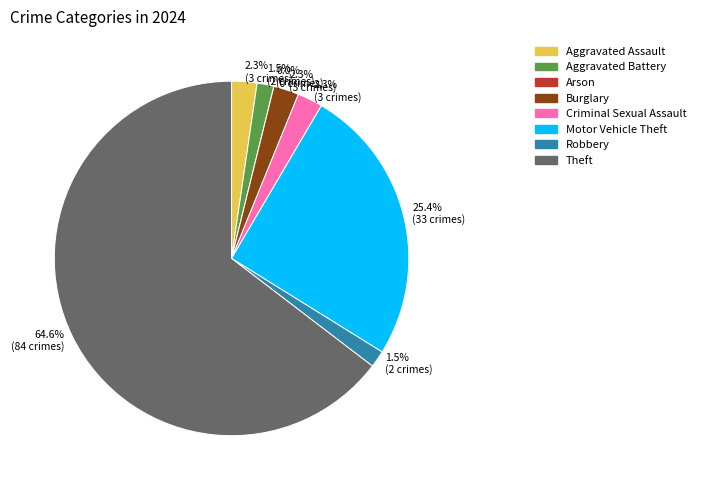

To the nearest percent, what is the difference between the largest and smallest slice percentages?

65%